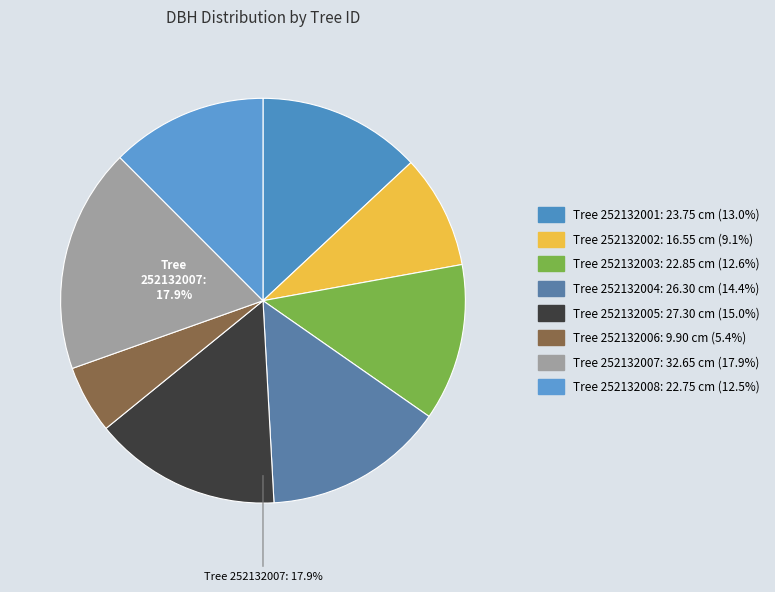

What percentage do 252132007 and 252132004 together represent?

32.4%